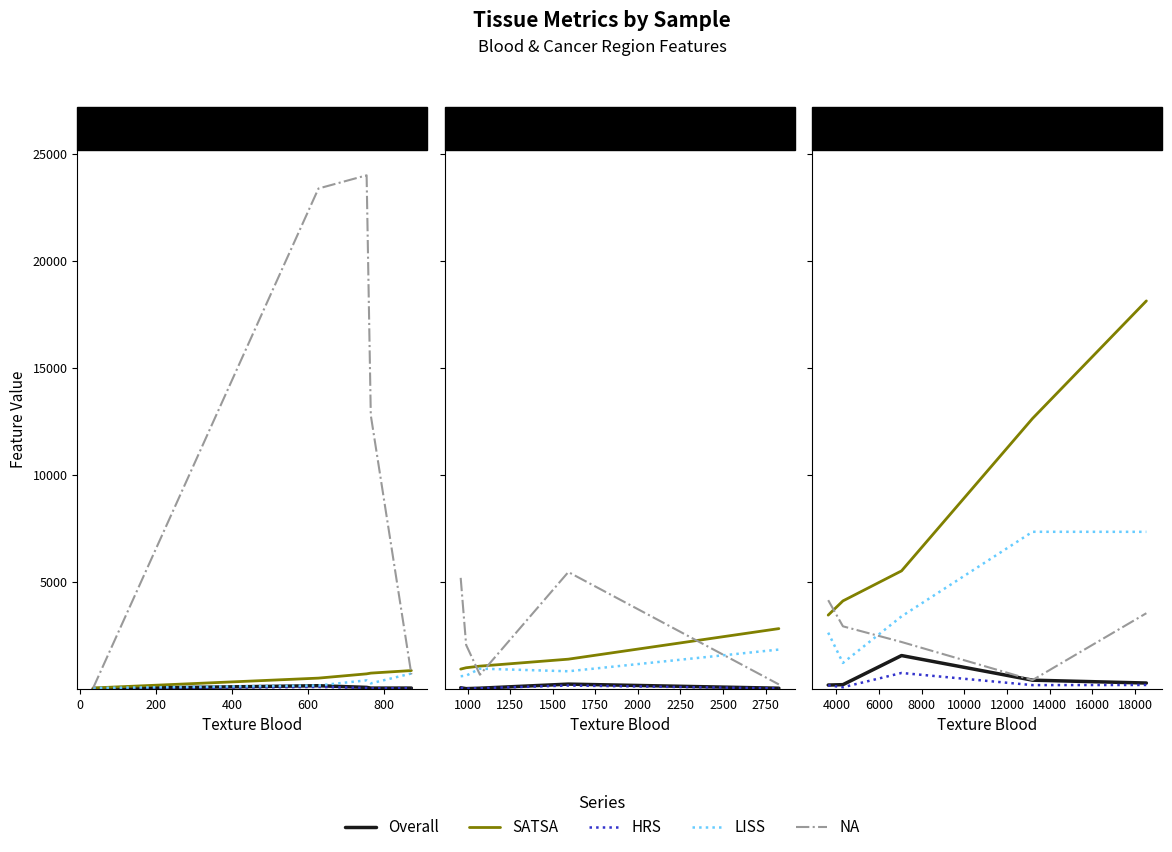

True or false: HRS and SATSA intersect in this chart.

False